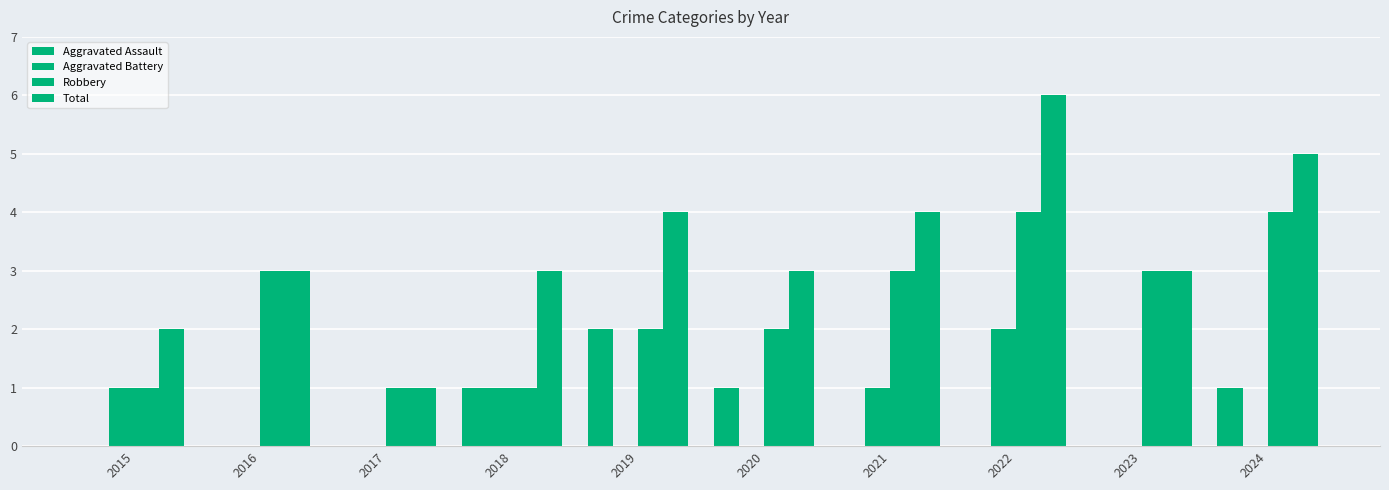

What is the maximum value for Aggravated Battery?

2